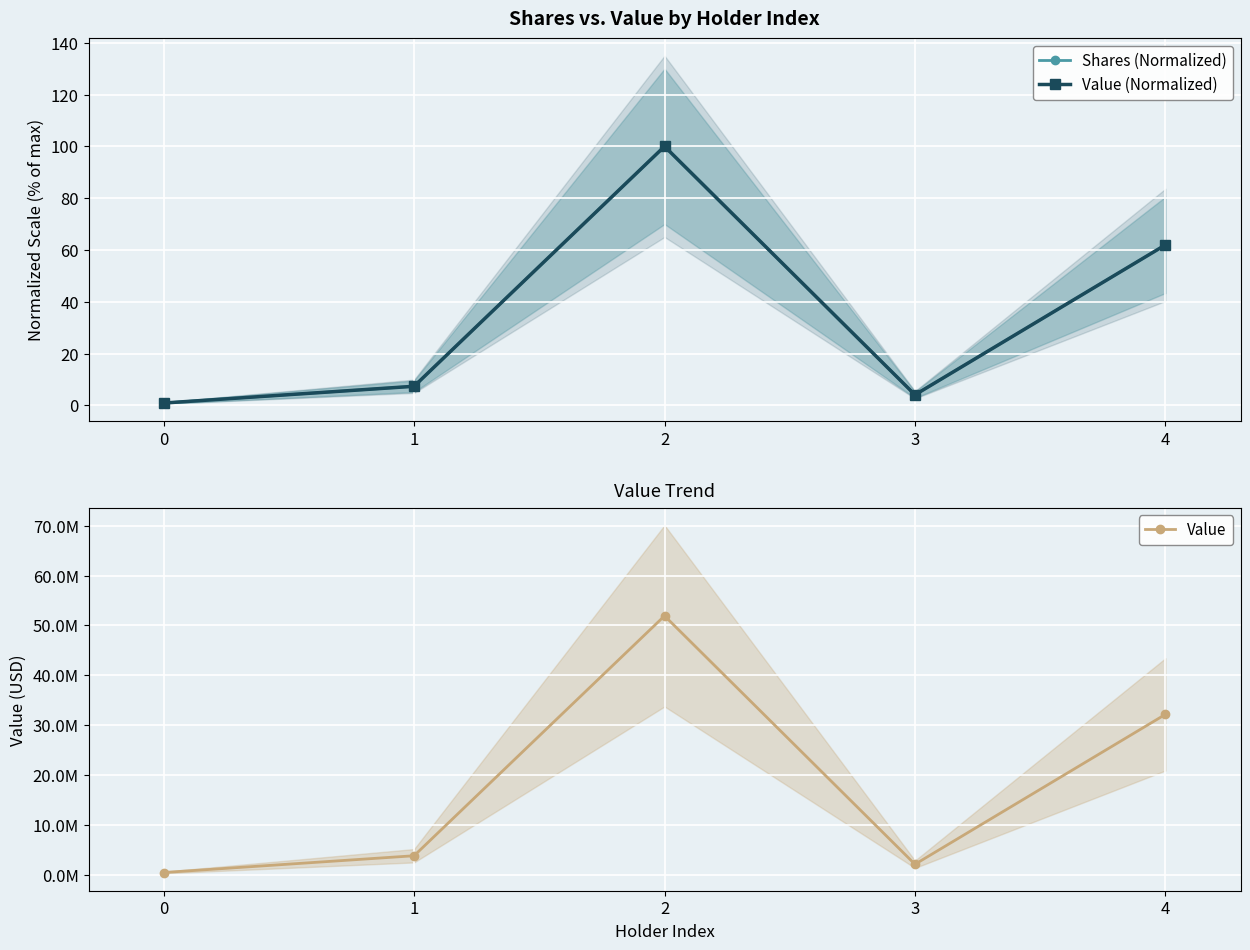

Where is Value nearest to the value 26186912?

4